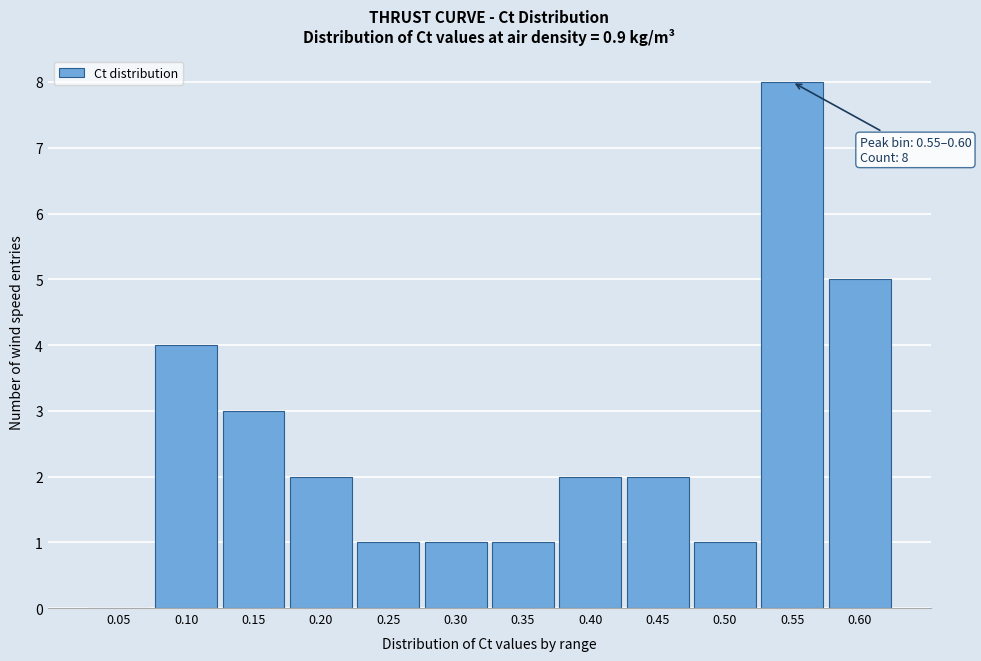

Reading right to left, transcribe all the data shown in this chart.

0.60=5	0.55=8	0.50=1	0.45=2	0.40=2	0.35=1	0.30=1	0.25=1	0.20=2	0.15=3	0.10=4	0.05=0